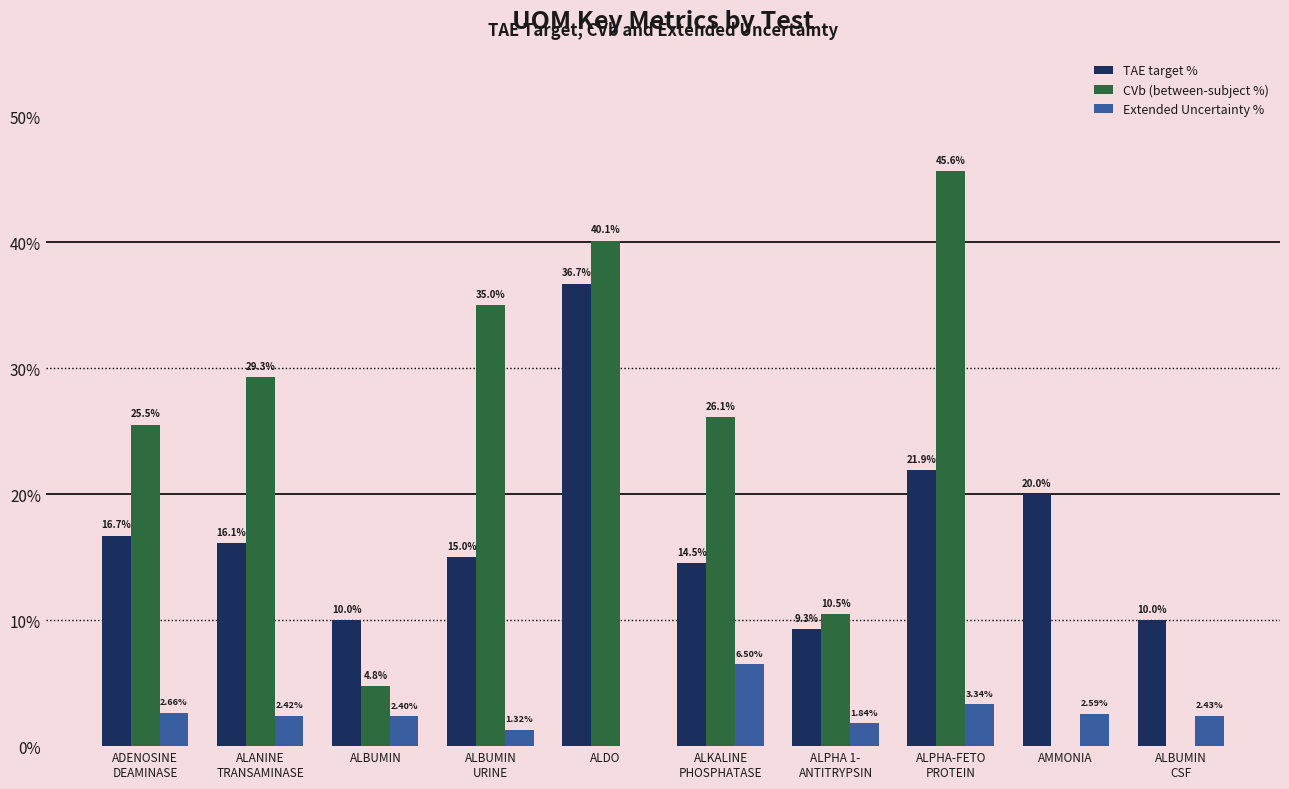

Which has a higher value, ALPHA-FETO
PROTEIN or ADENOSINE
DEAMINASE?

ALPHA-FETO
PROTEIN